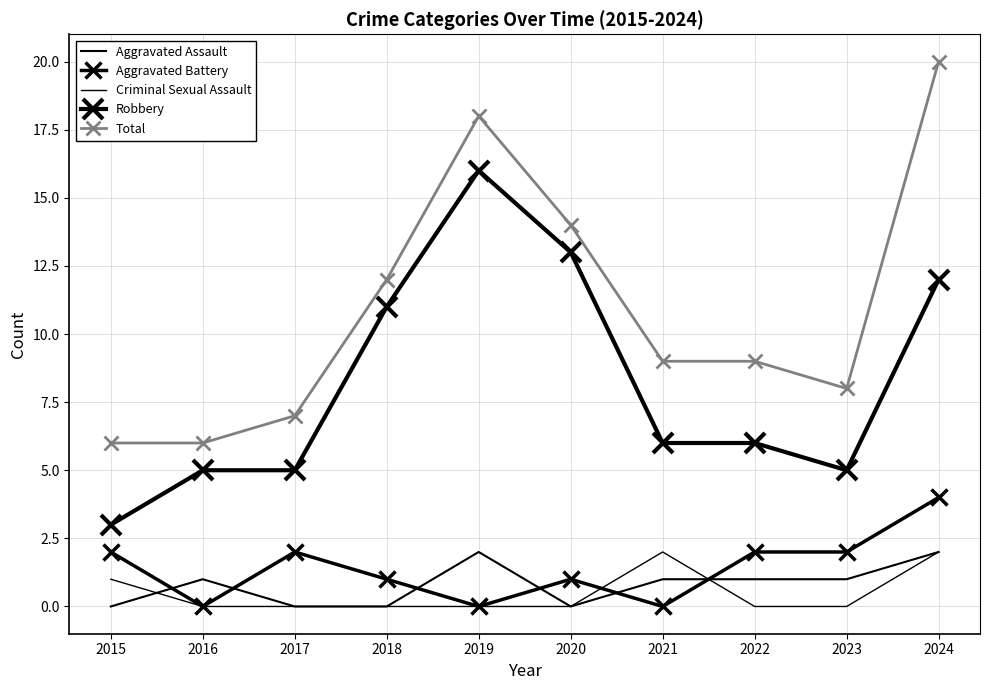

True or false: Total has a value of 9 at 2015.

False